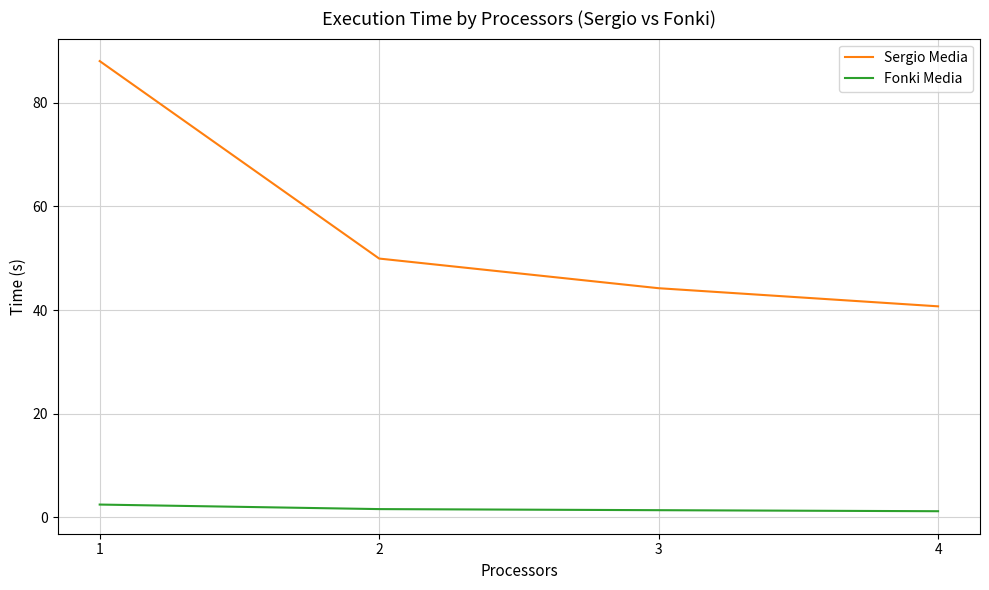

Where does the Sergio Media series first go above 49?

1